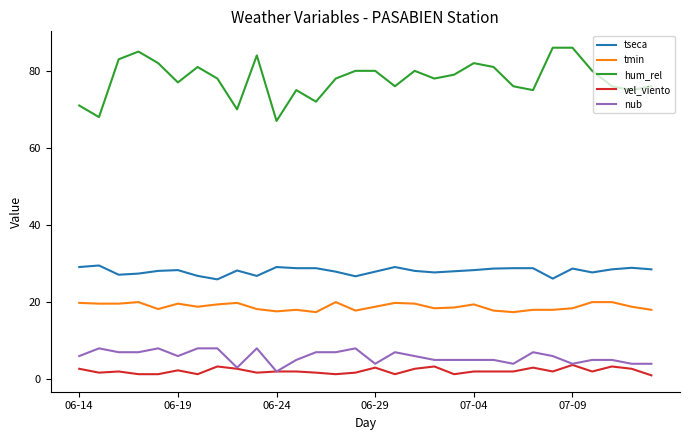

True or false: tseca and vel_viento cross at least once.

False